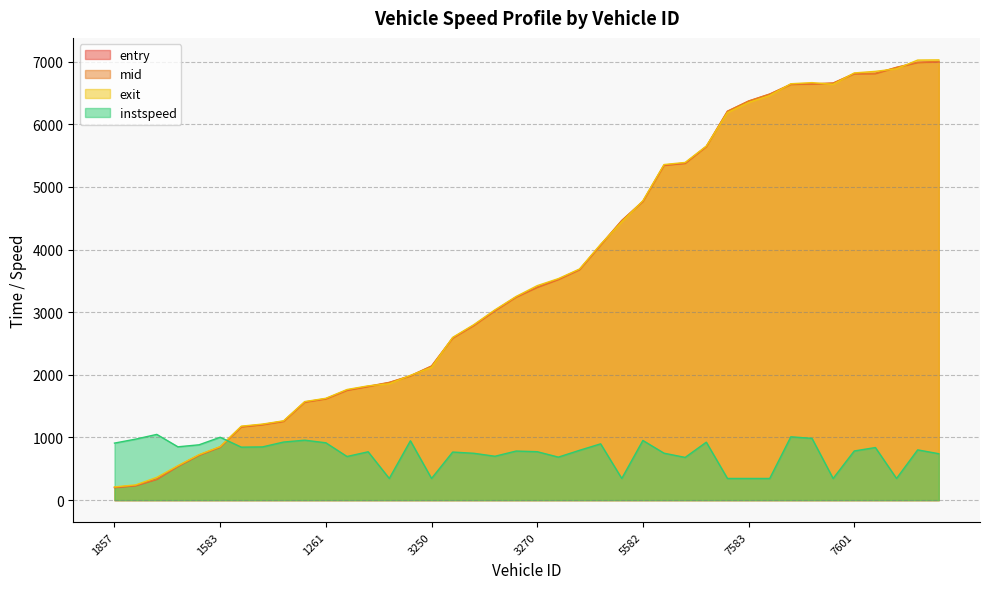

What is the average value of the mid series?

3619.0